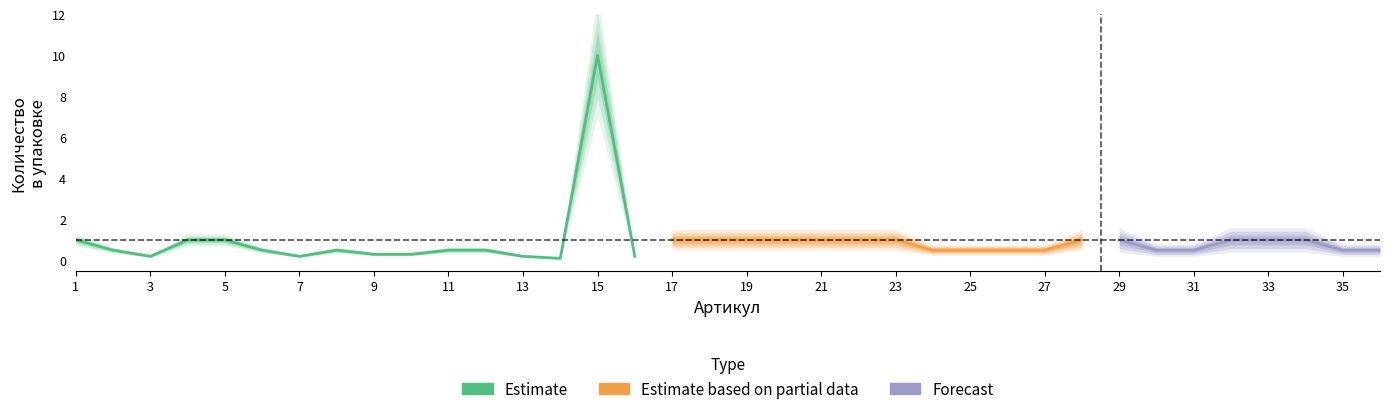

True or false: there are more than 2 points higher than both neighbors.

False